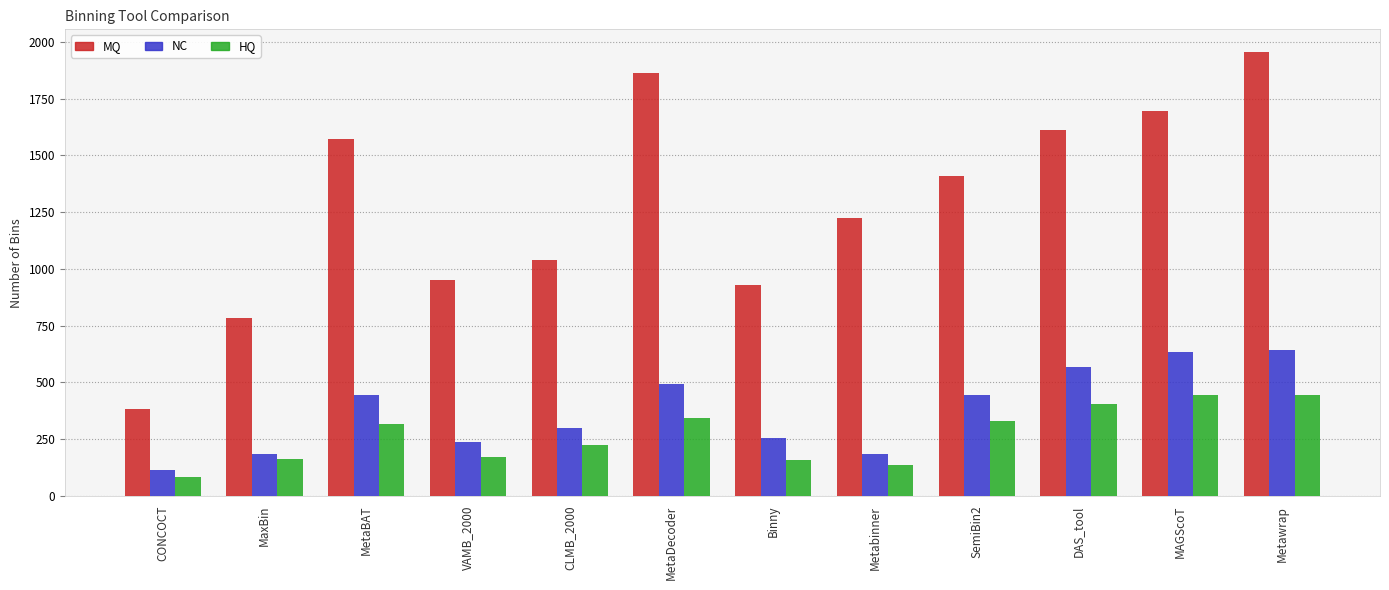

What value does the NC series have at CLMB_2000, to the nearest 10?

300